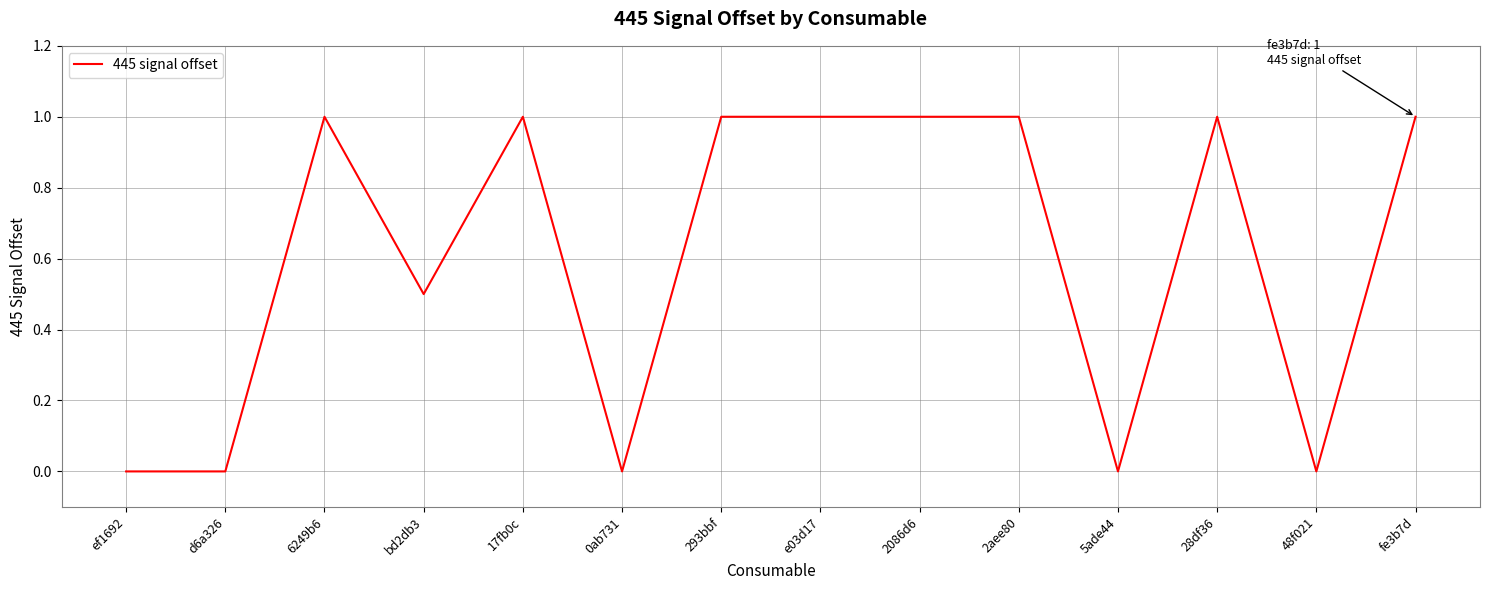

What is the sum of all values?

8.5